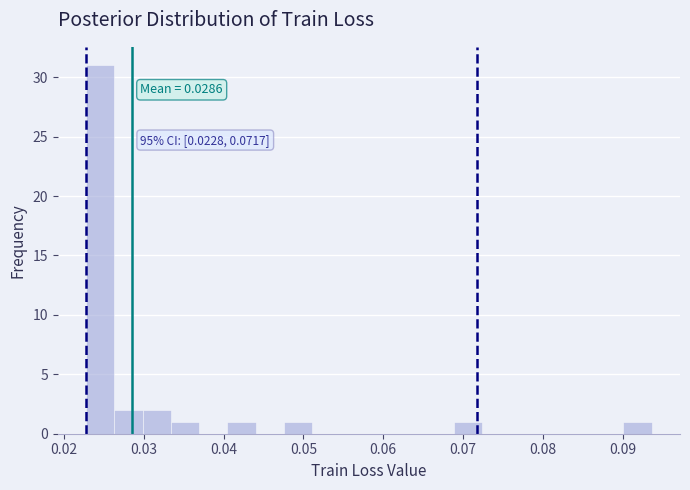

Read against the x-axis, roughly where is the centre of the tallest bar?

0.025